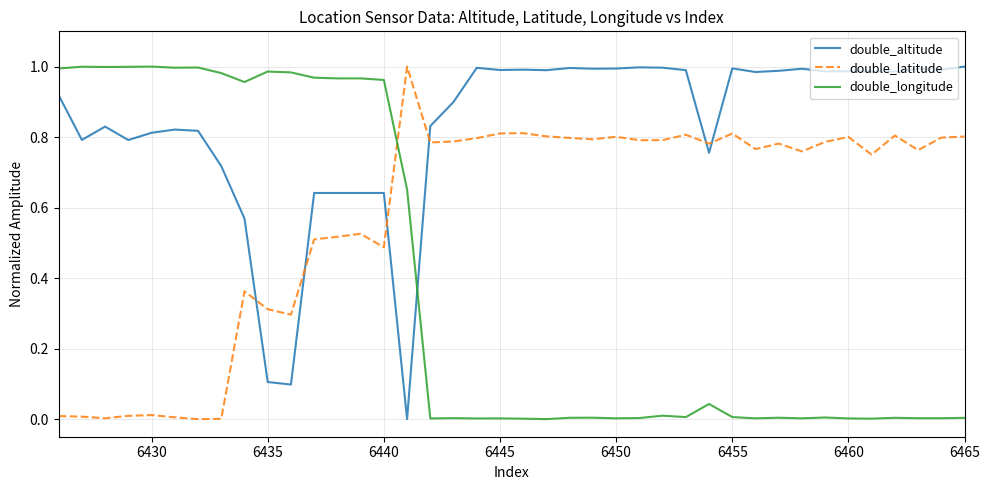

True or false: double_latitude and double_altitude cross at least once.

True